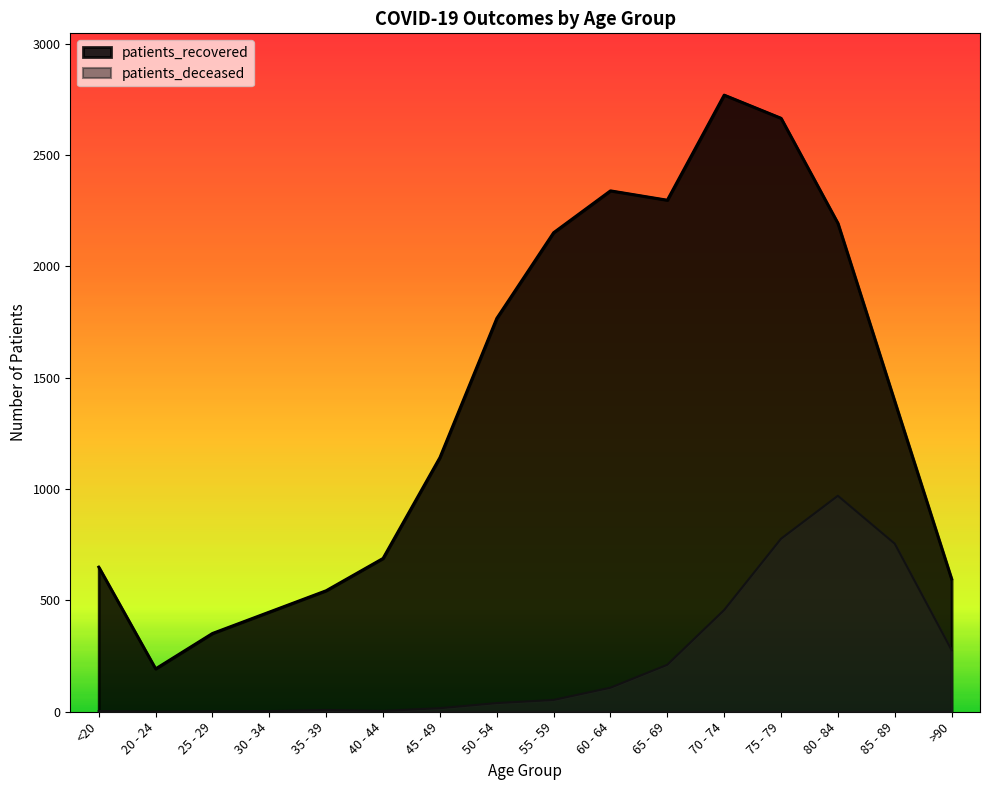

What is the label of the 12th point from the right?

35 - 39